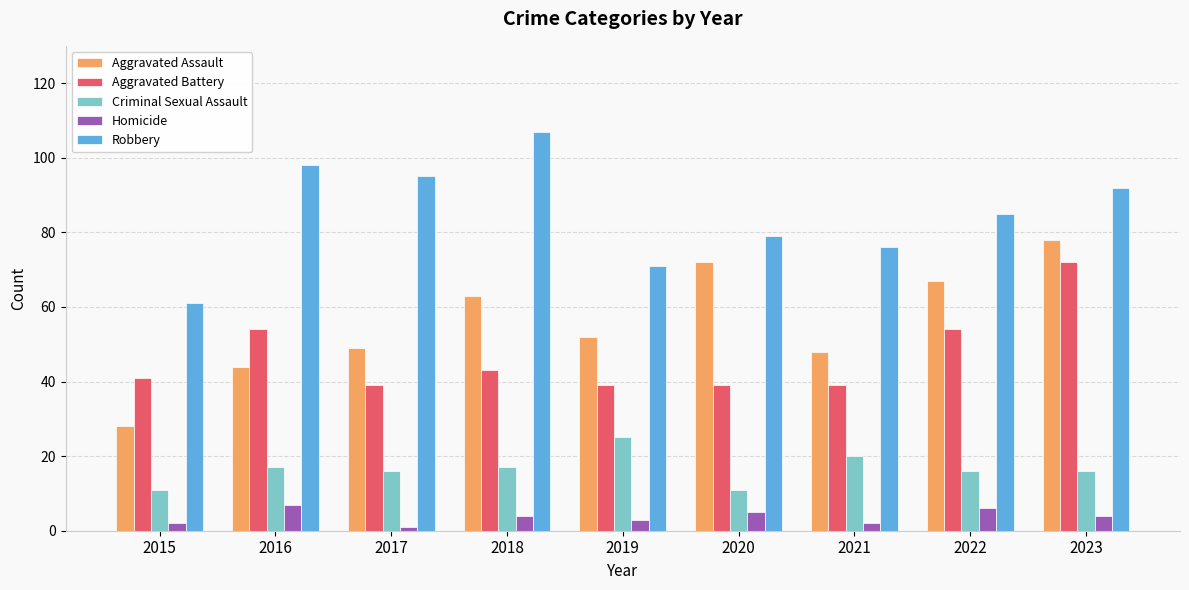

How many groups of bars are there?

9